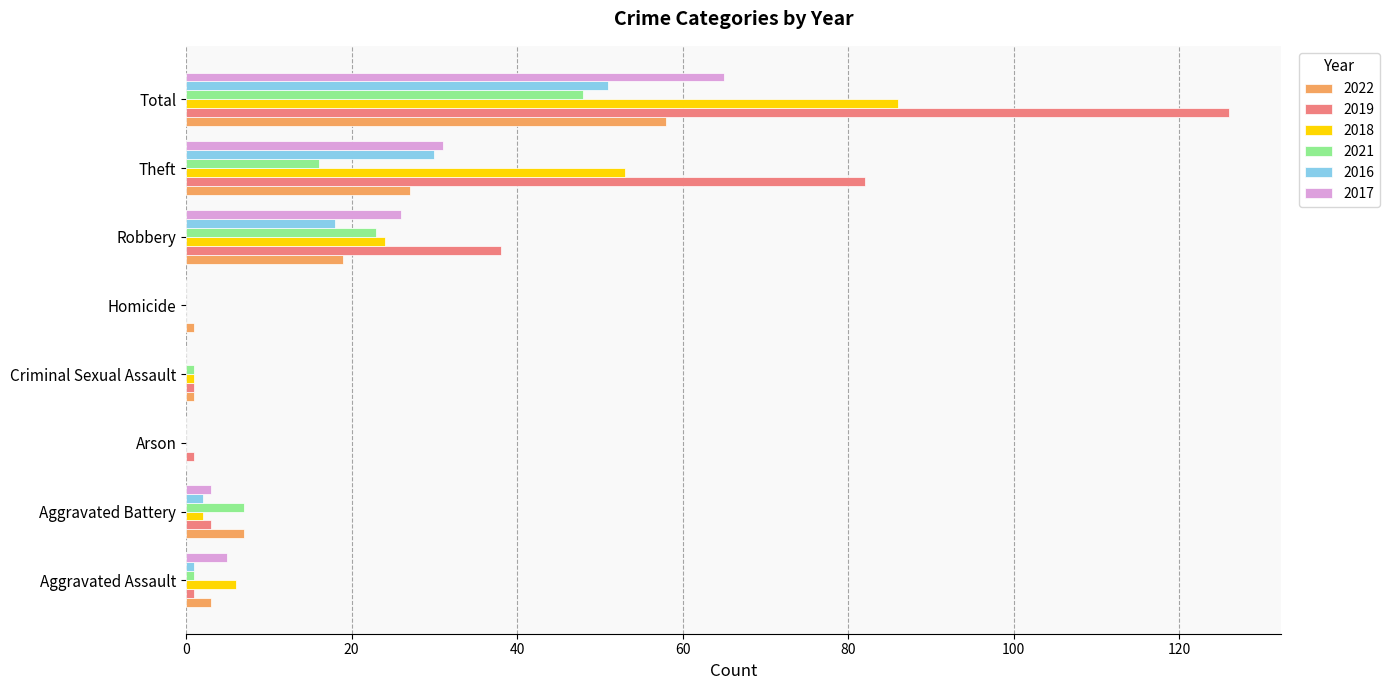

Which series changed the most between Aggravated Battery and Theft?

2019